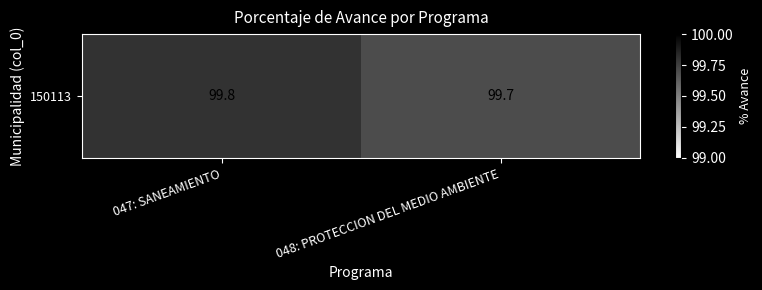

The chart shows a value of 57.9 at 048: PROTECCION DEL MEDIO AMBIENTE. True or false?

False